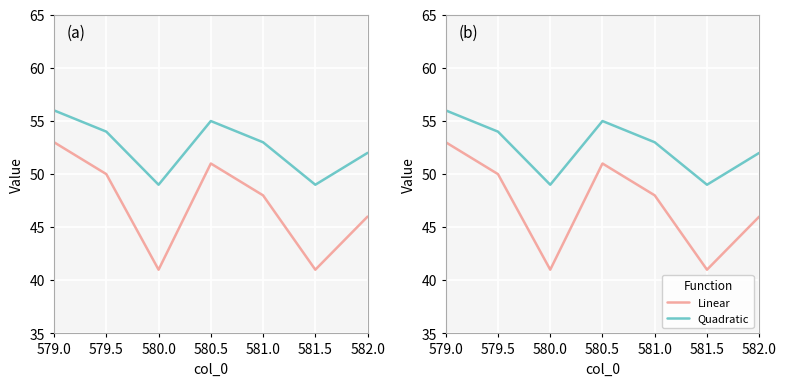

How many data points in Linear are above 48?

3